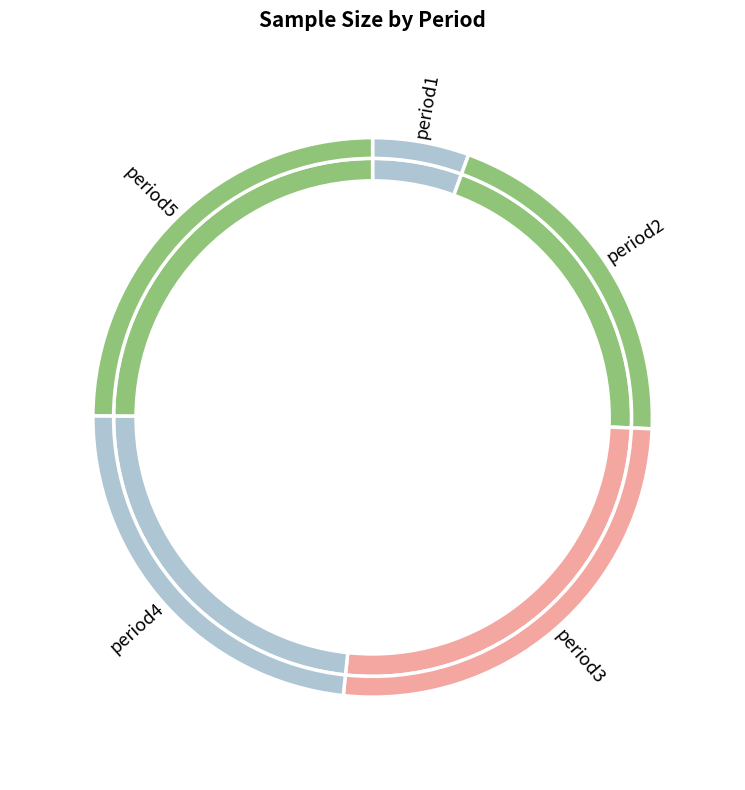

Is period3 the majority of the pie?

No